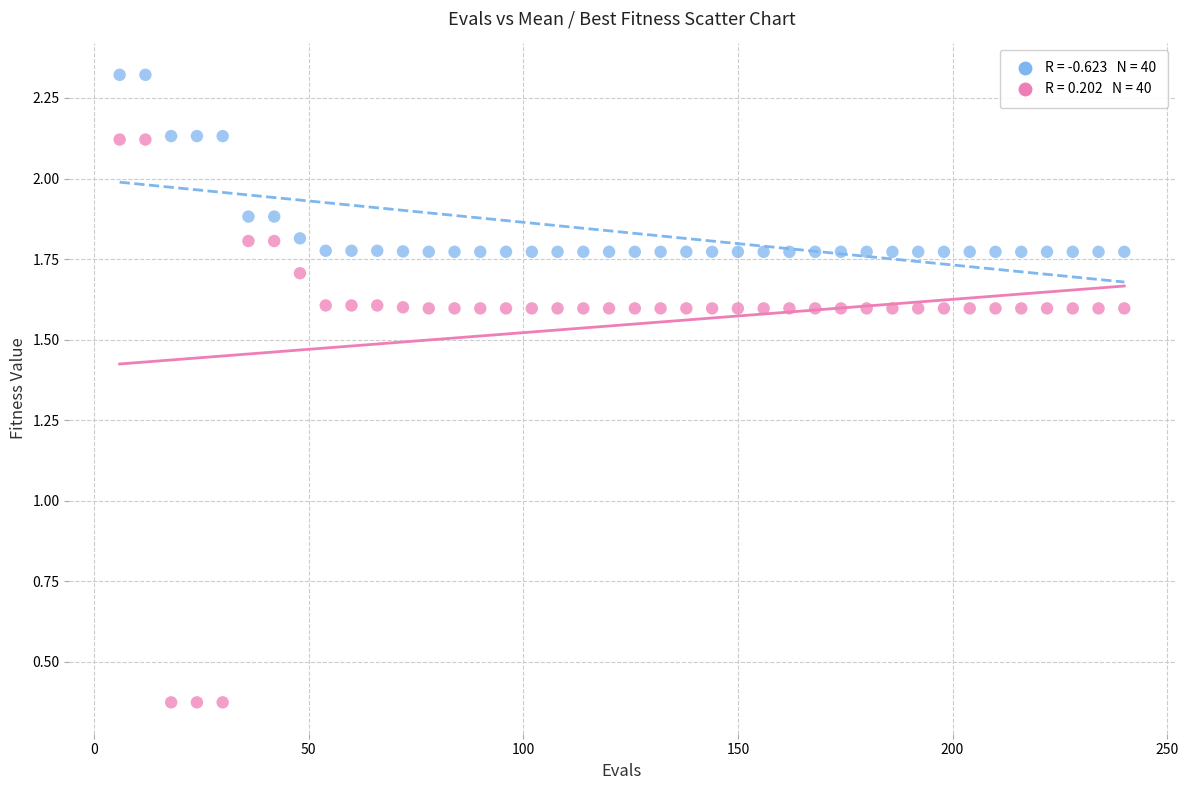

Across all data points, what is the range of Y values (max minus min)?

1.9